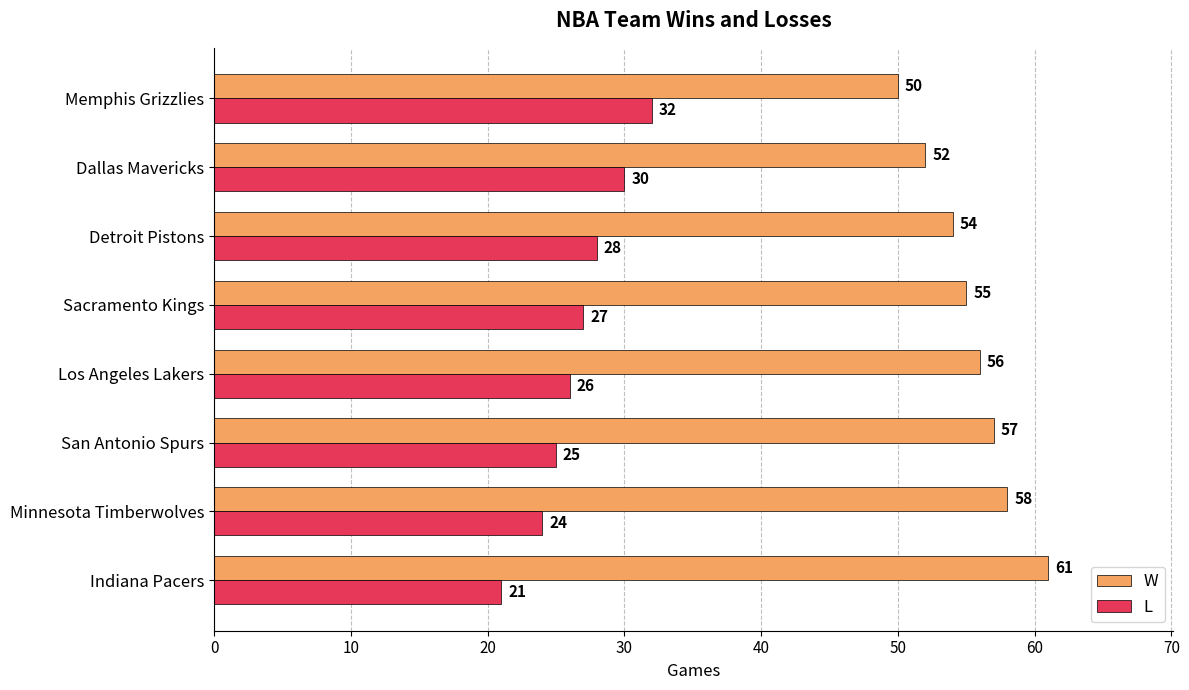

How many values in the W series are below 56?

4